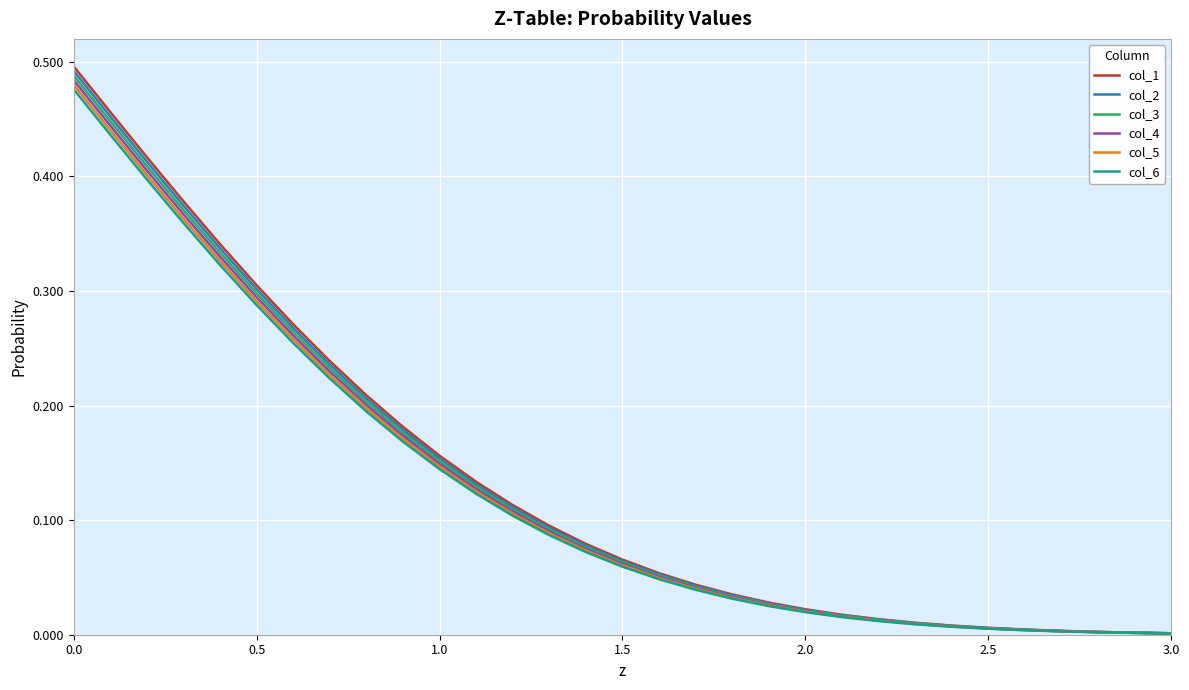

Which series has the widest spread of values?

col_1